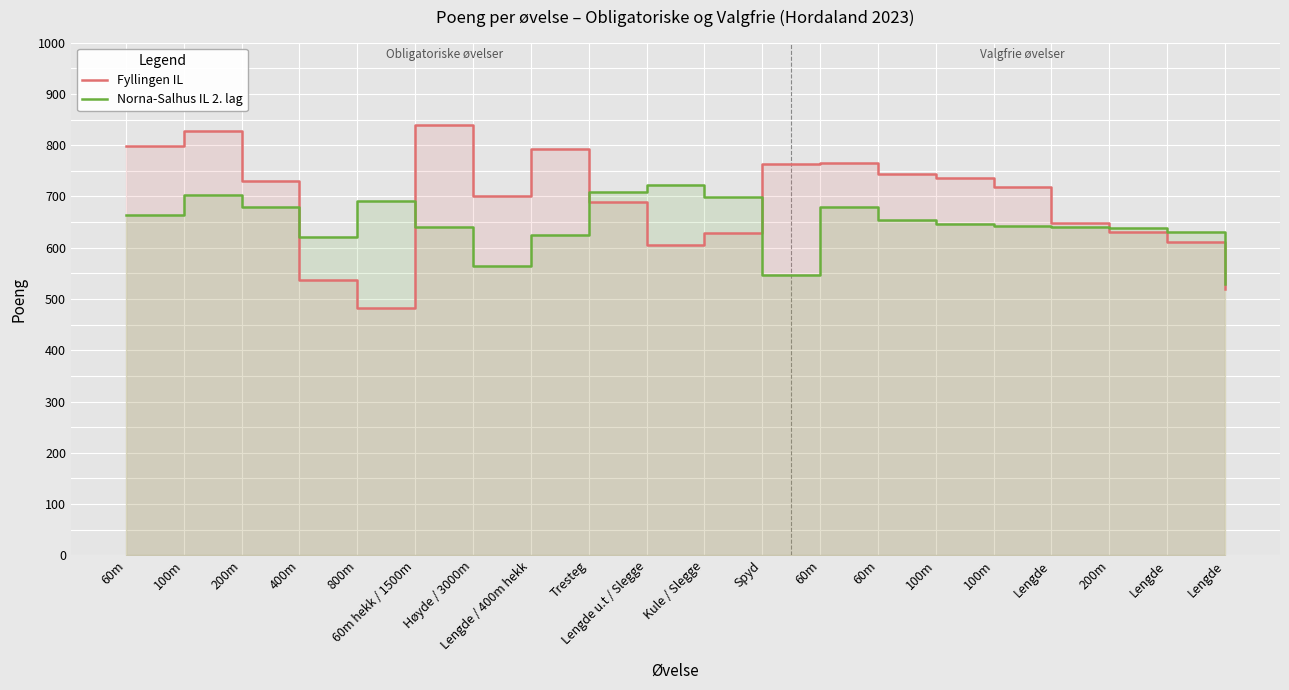

Reading left to right, what are all the values shown in this chart?

Fyllingen IL: 798	827	731	537	483	840	700	792	689	606	628	764	766	743	736	718	649	631	612	519
Norna-Salhus IL 2. lag: 663	702	680	620	692	640	564	625	708	723	699	547	679	655	647	643	641	638	631	529